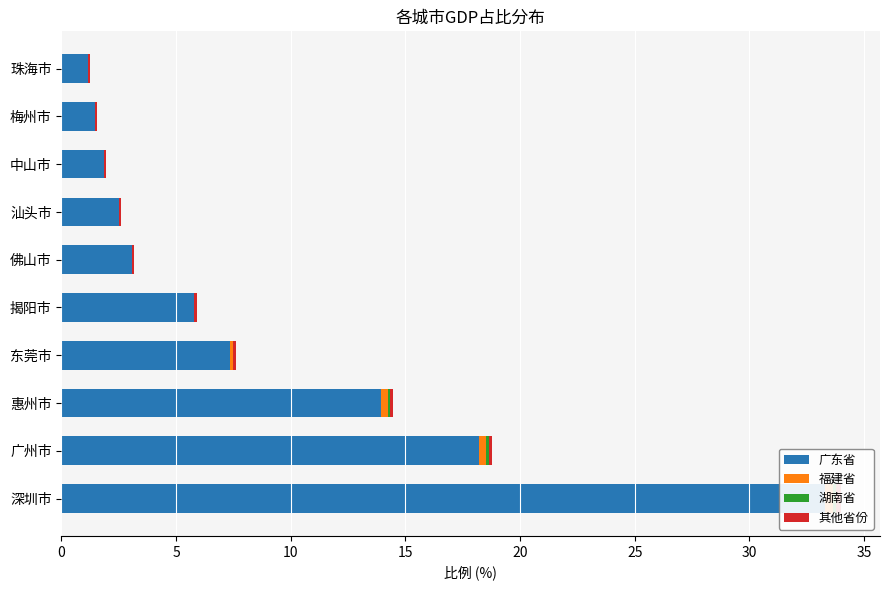

What is the maximum value for 广东省?

33.3